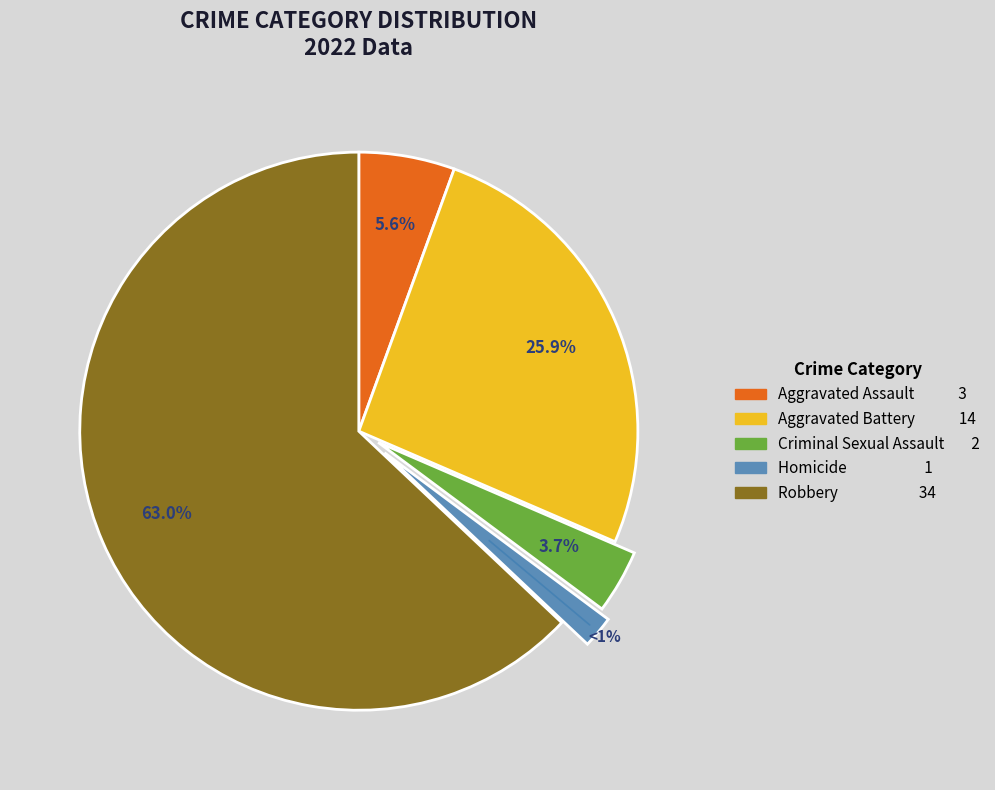

Which has a higher value, Homicide or Aggravated Battery?

Aggravated Battery